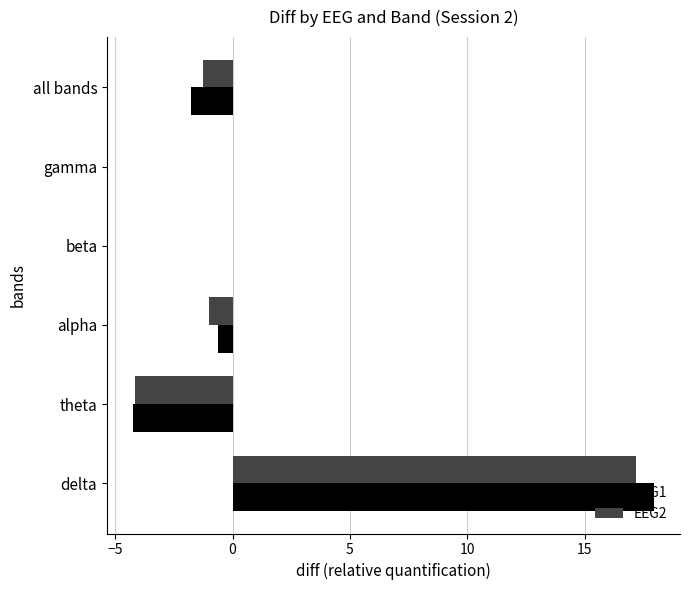

The EEG1 series shows 11.0 at gamma. True or false?

False